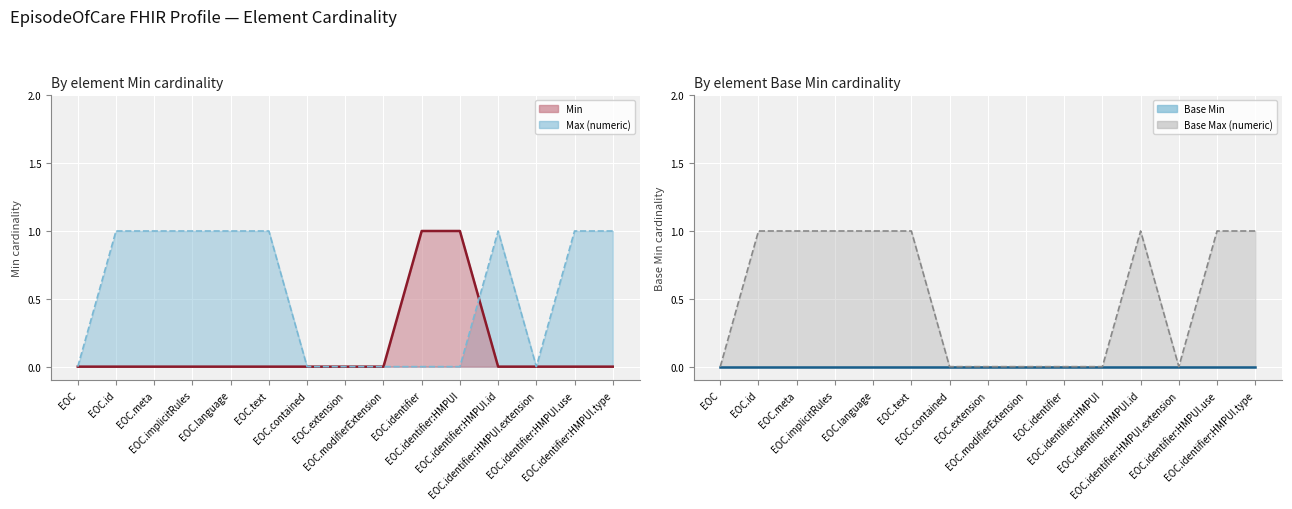

At how many categories does at least one series exceed 0?

10